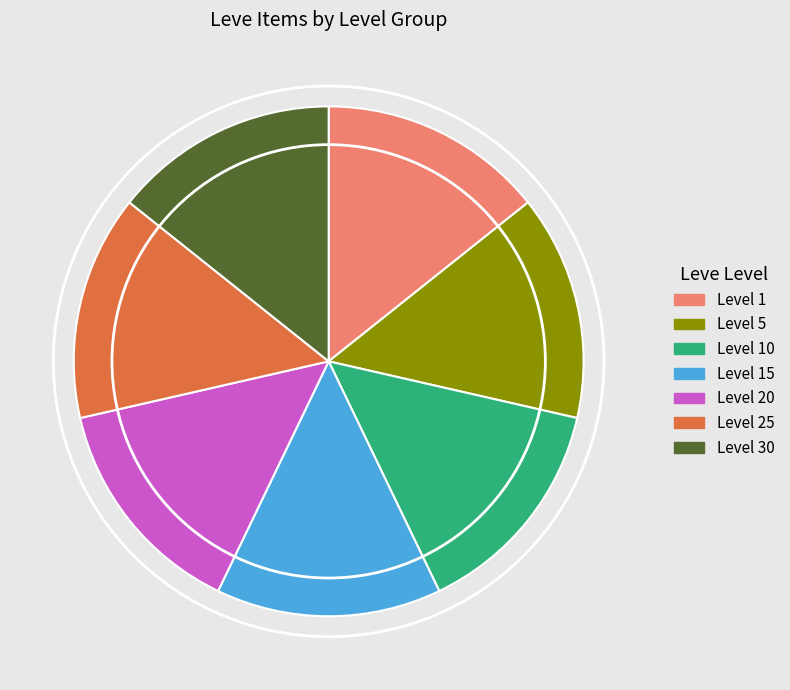

Is it true that Level 20 is 14% of the pie?

True